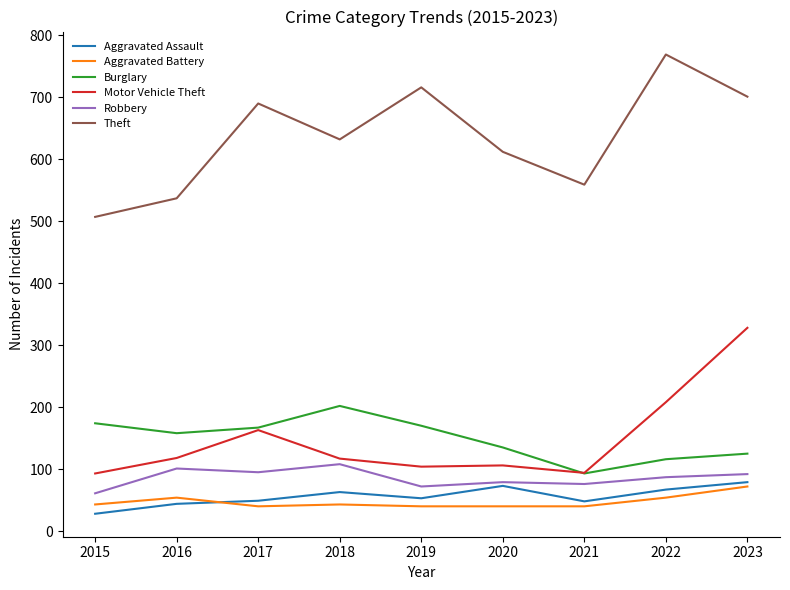

What is the difference between the second highest and second lowest values in the Motor Vehicle Theft series?

114